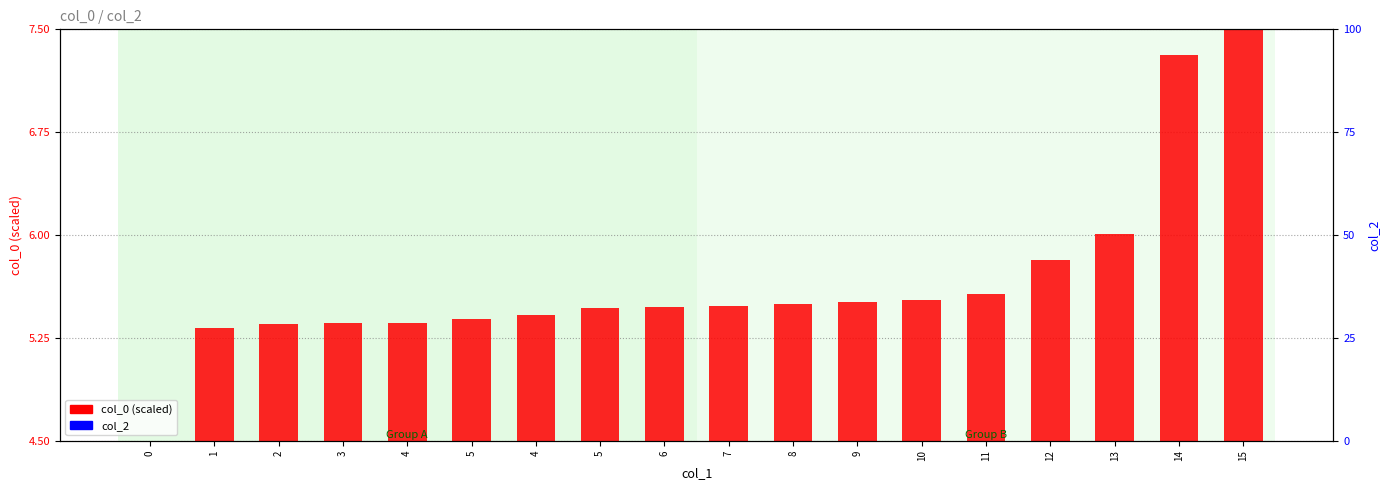

At which label does col_0 (scaled) reach its peak?

15